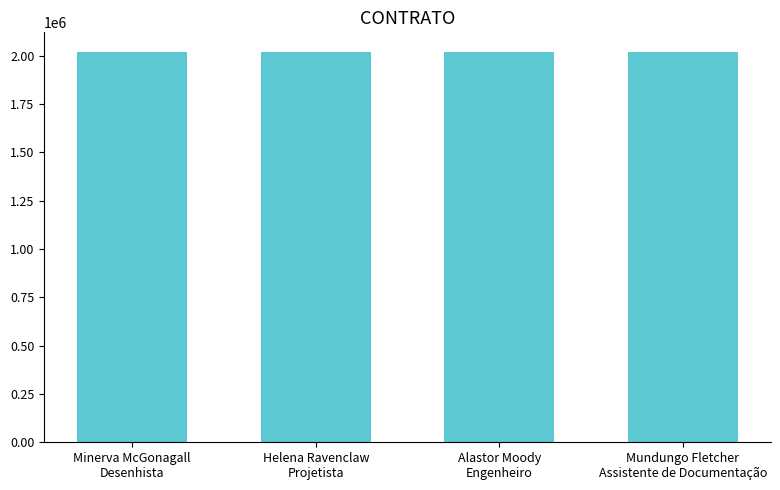

What is the sum of all values?

8081282